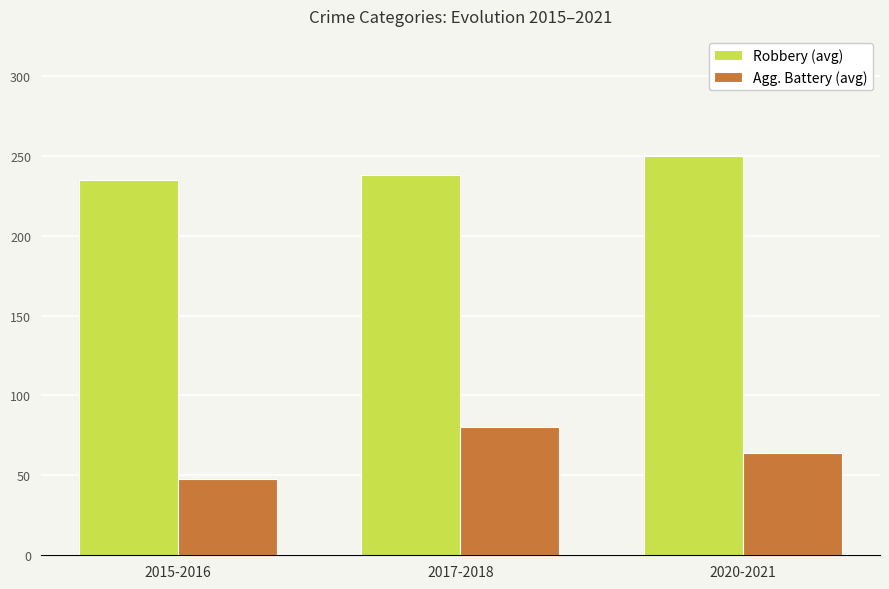

What is the total value across all series at 2015-2016?

283